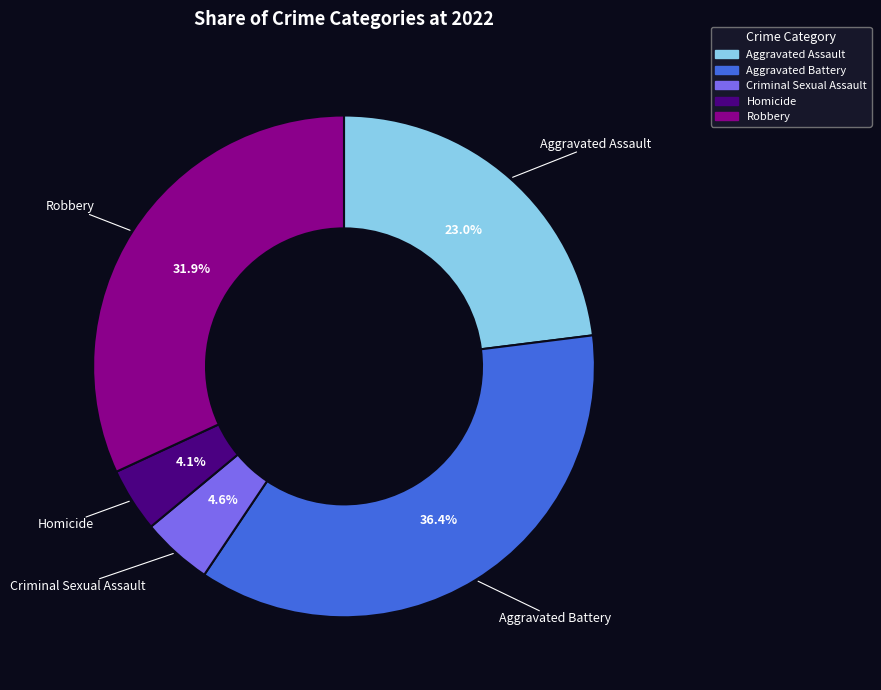

Is there any slice that represents more than half of the pie?

No